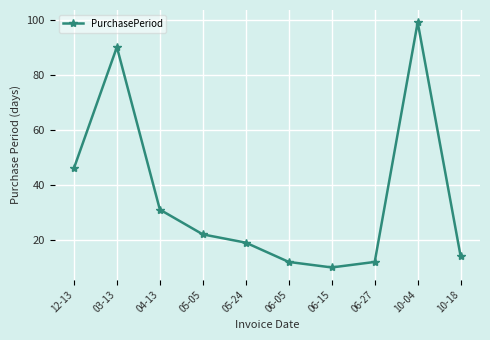

The value at 05-24 is 19. True or false?

True